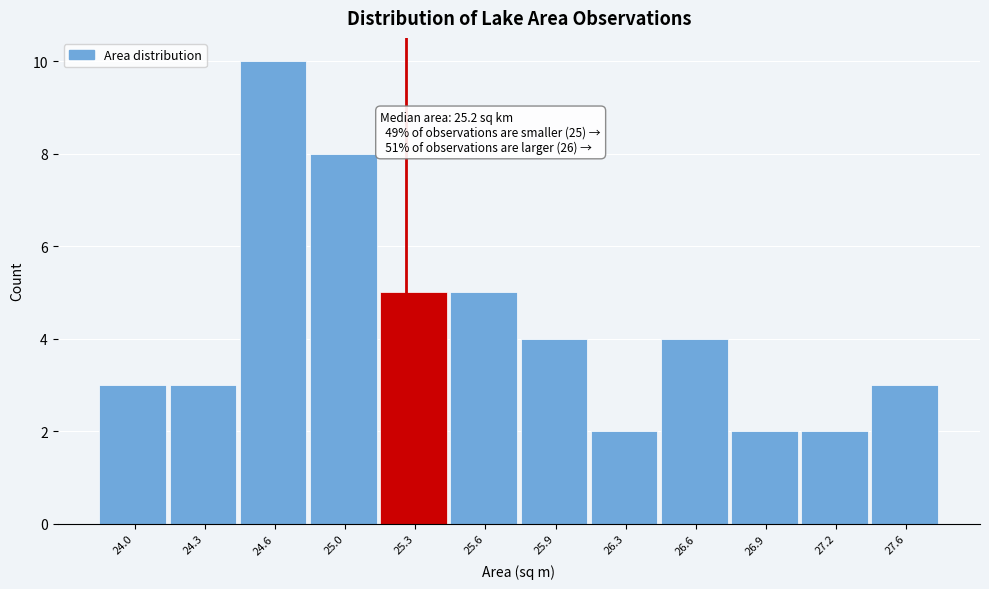

Reading right to left, extract all data points from this chart.

3	2	2	4	2	4	5	5	8	10	3	3